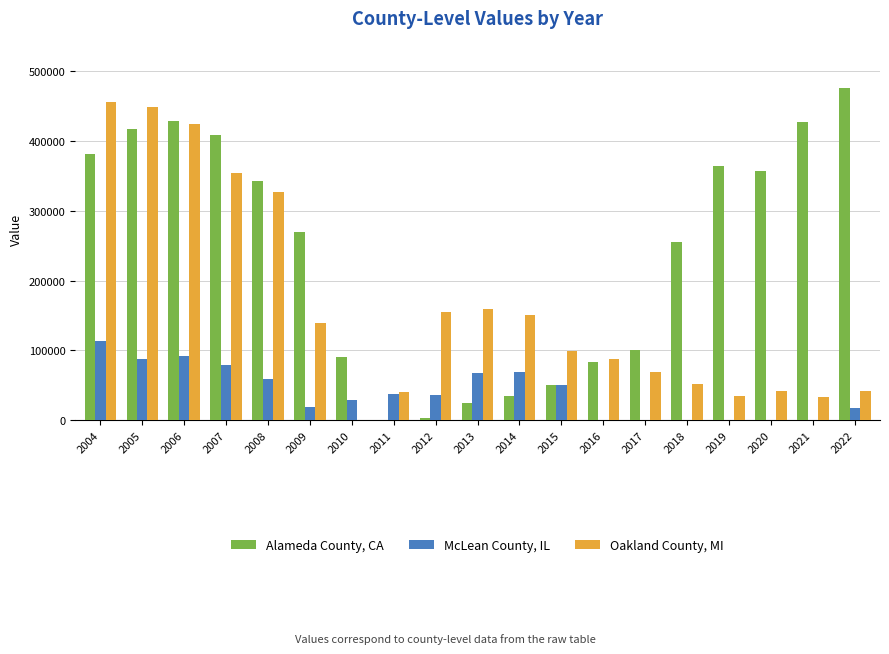

What is the sum of all Alameda County, CA values?

4512398